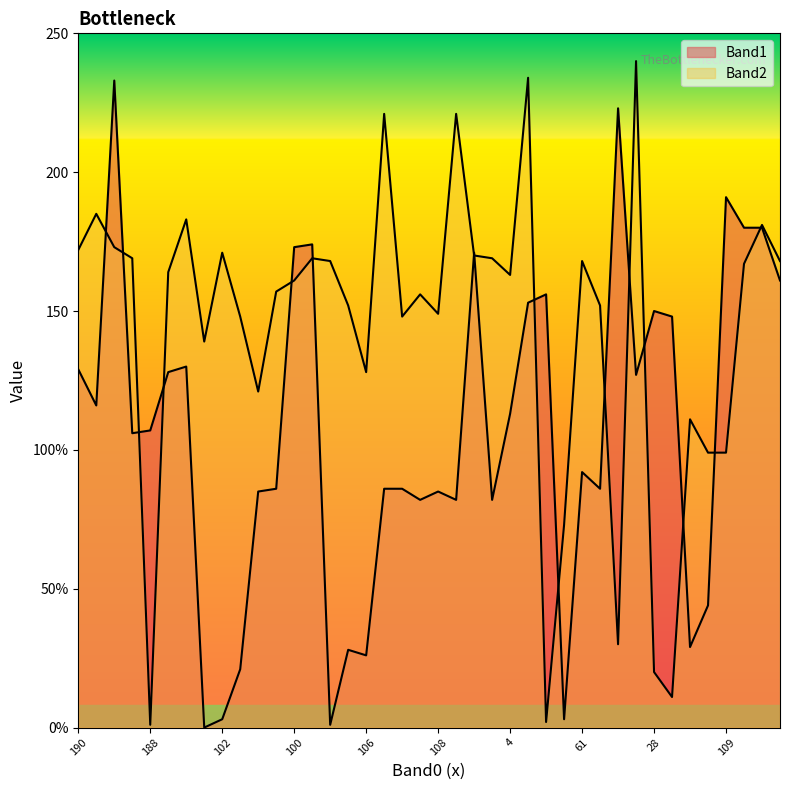

How many intersections are there between Band1 and Band2?

16